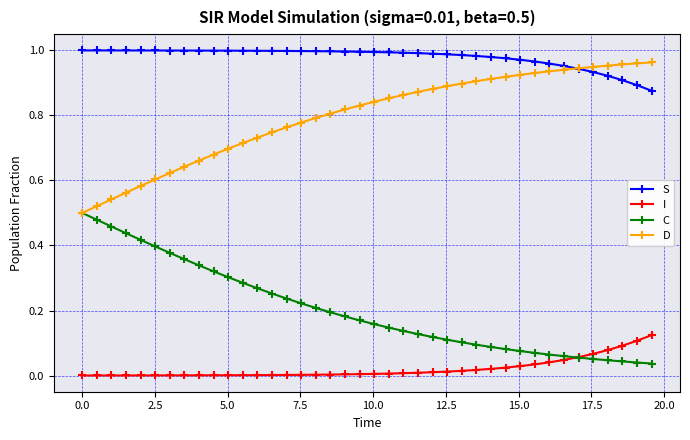

Rank the series by their average value, from lowest to highest.

I, C, D, S